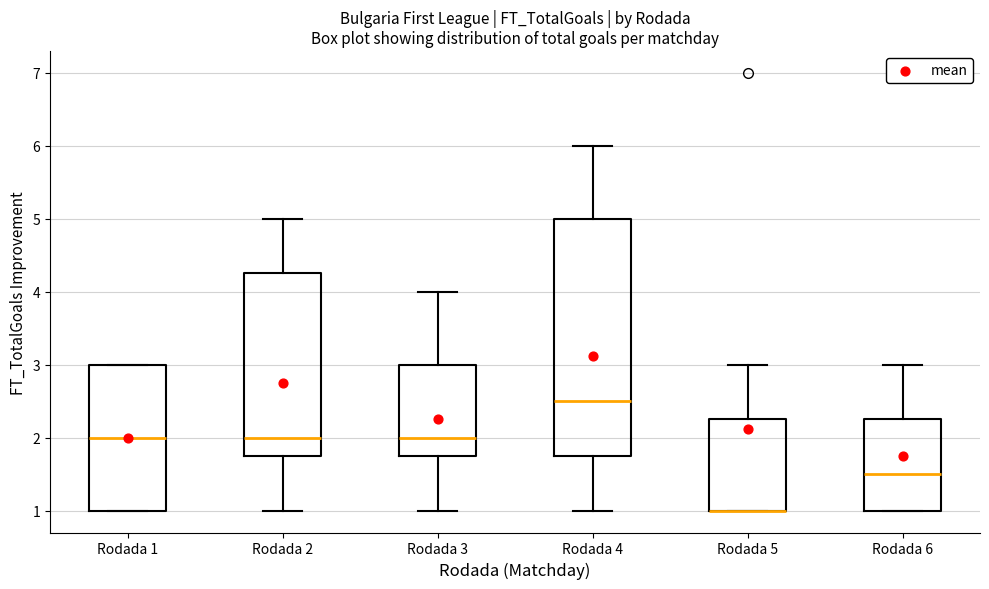

Reading left to right, transcribe this box plot: for each box, give where its median line is, the range the box spans, and where its two whiskers end, as read against the y-axis. The values are not printed on the chart, so give them approximately, as read against the axis.

Rodada 1: median 2.0, box 1.0 to 3.0, whiskers 1.0 to 3.0
Rodada 2: median 2.0, box 1.8 to 4.3, whiskers 1.0 to 5.0
Rodada 3: median 2.0, box 1.8 to 3.0, whiskers 1.0 to 4.0
Rodada 4: median 2.5, box 1.8 to 5.0, whiskers 1.0 to 6.0
Rodada 5: median 1.0 (drawn on the box's lower edge), box 1.0 to 2.3, whiskers 1.0 to 3.0
Rodada 6: median 1.5, box 1.0 to 2.3, whiskers 1.0 to 3.0